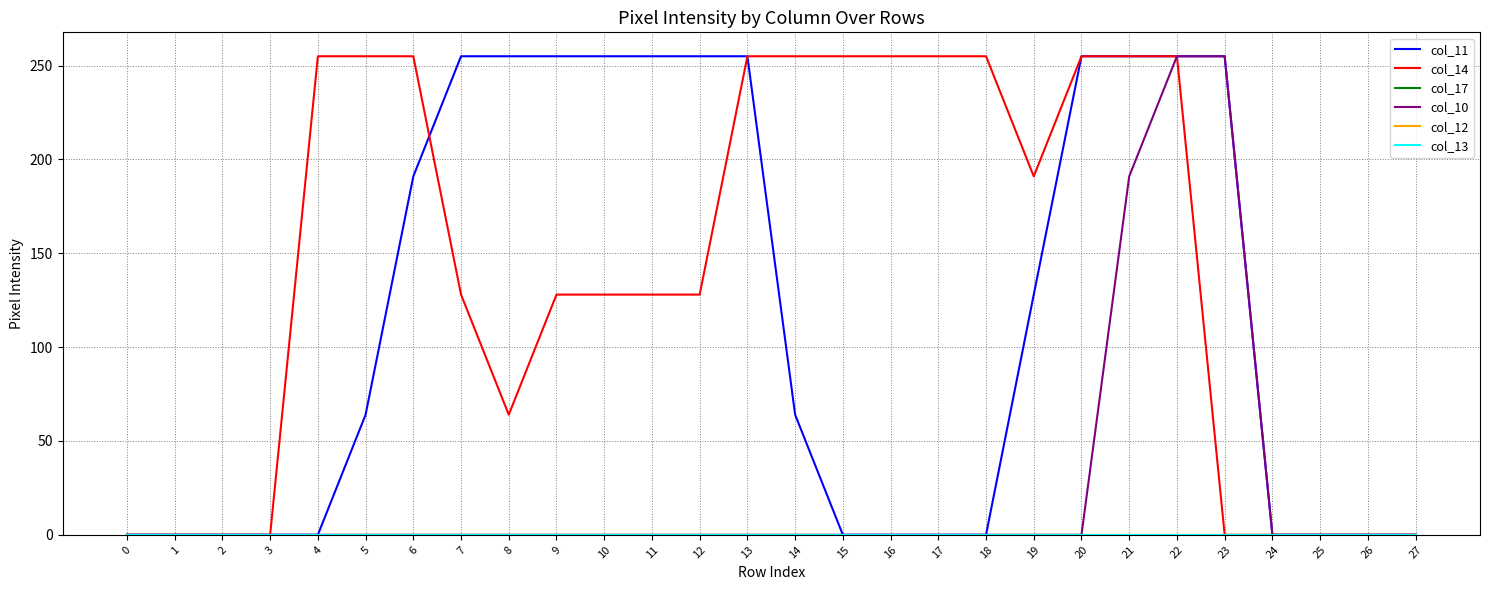

Between 7 and 12, which series saw the biggest shift?

col_11